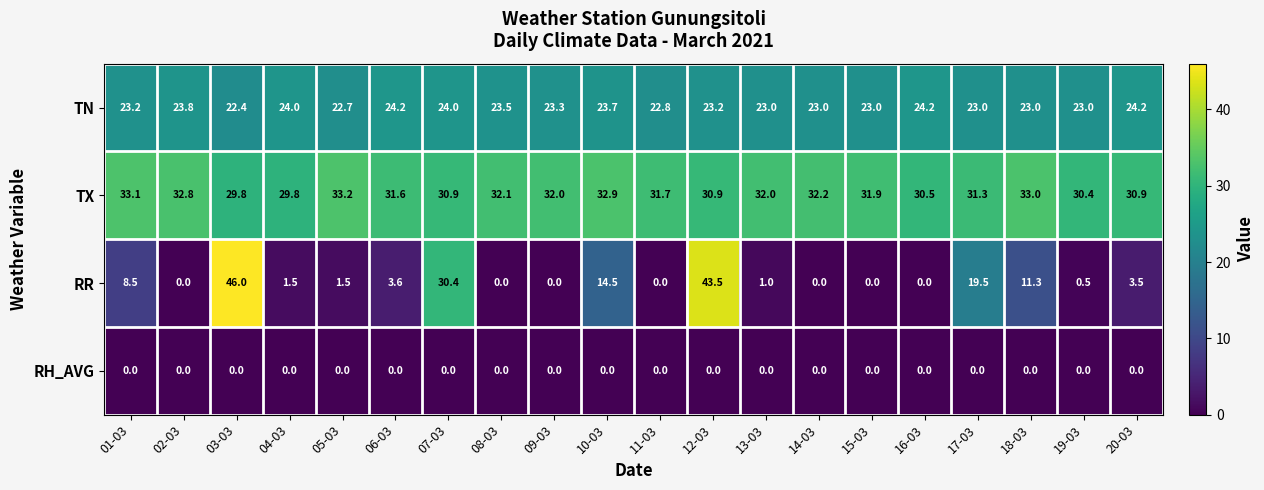

Which label corresponds to the largest value in the chart?

03-03